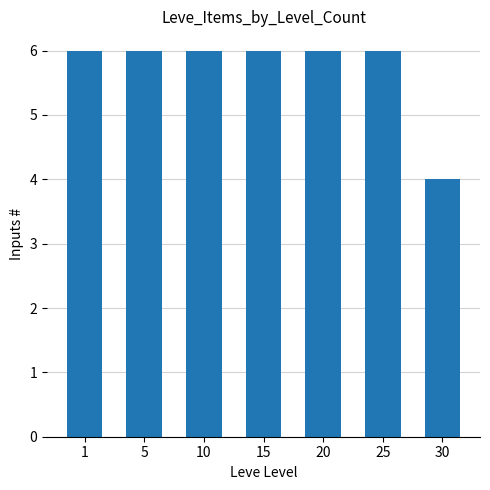

Reading left to right, transcribe all the data shown in this chart.

6	6	6	6	6	6	4